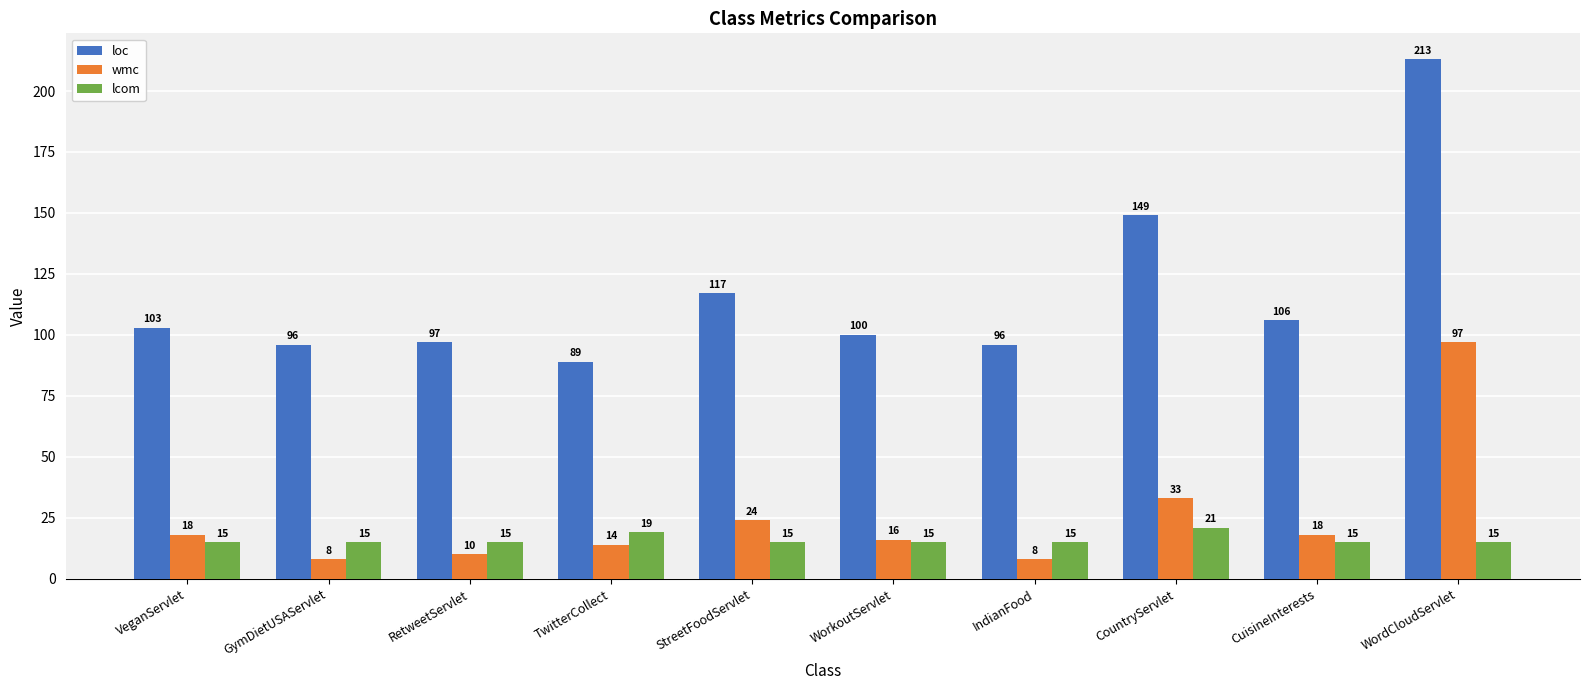

What is the label of the 6th bar from the right?

StreetFoodServlet